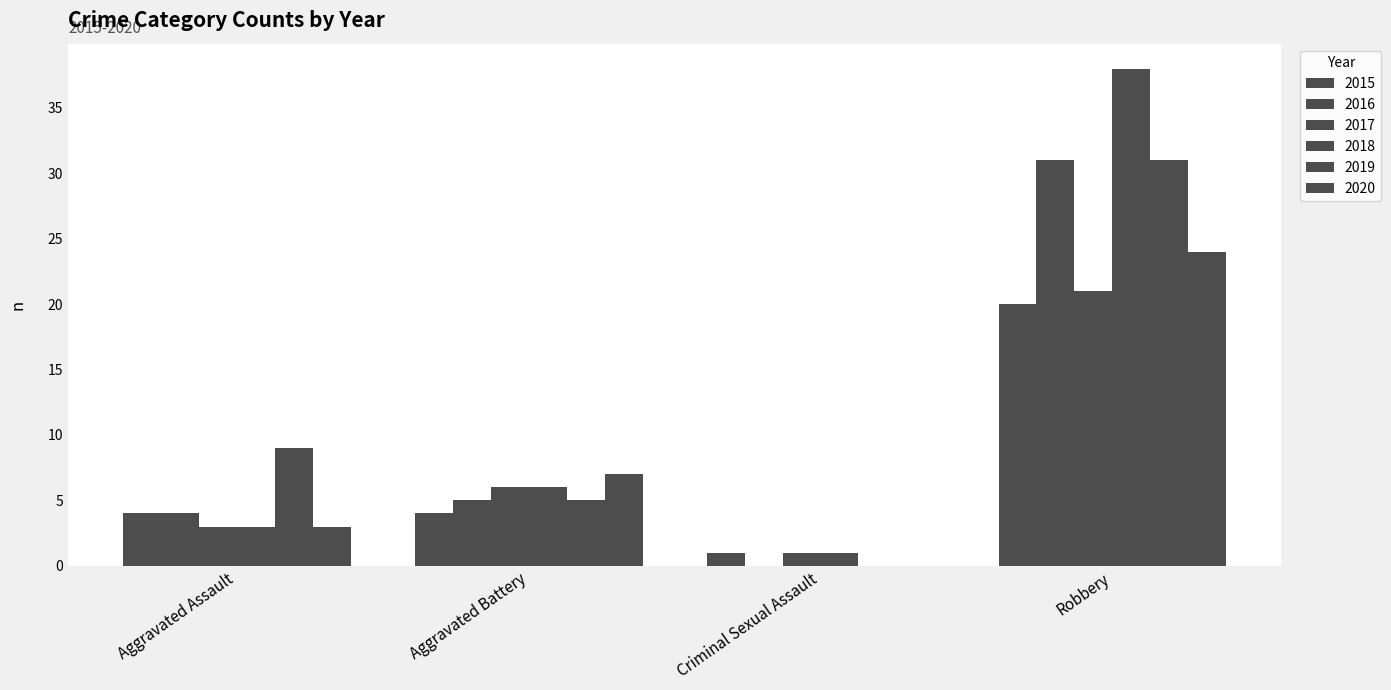

Rank the categories by 2017 value from lowest to highest.

Criminal Sexual Assault, Aggravated Assault, Aggravated Battery, Robbery